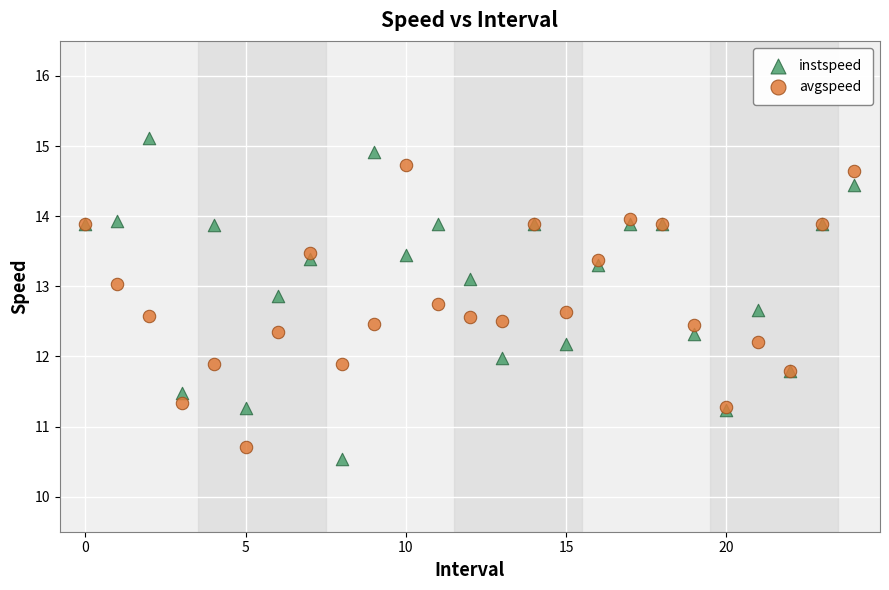

What are all the series names shown in the legend?

instspeed, avgspeed